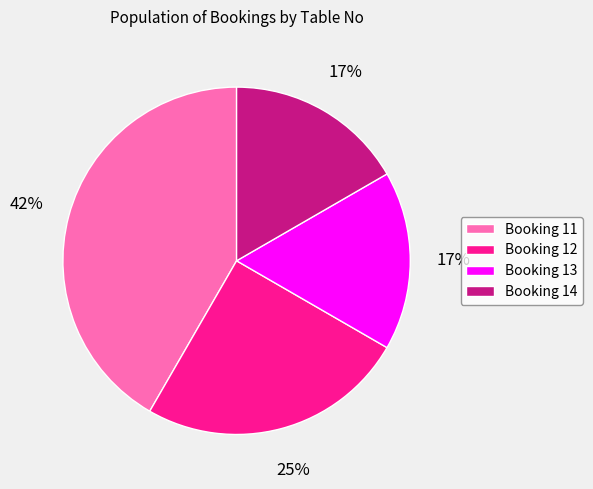

Count the number of slices in the pie.

4